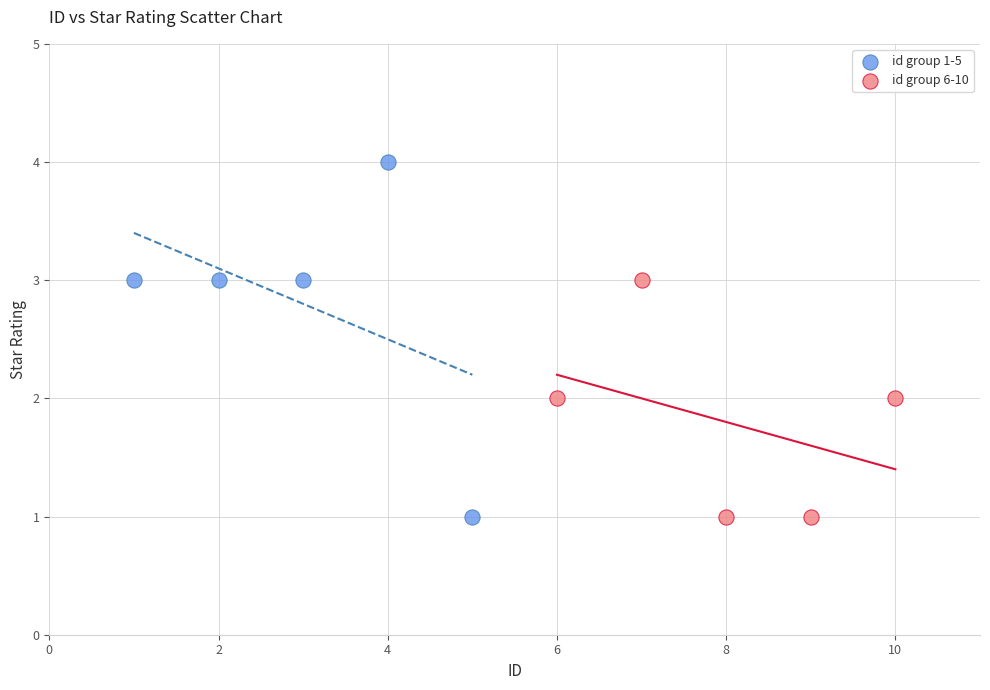

Which series reaches the maximum Y coordinate?

id group 1-5